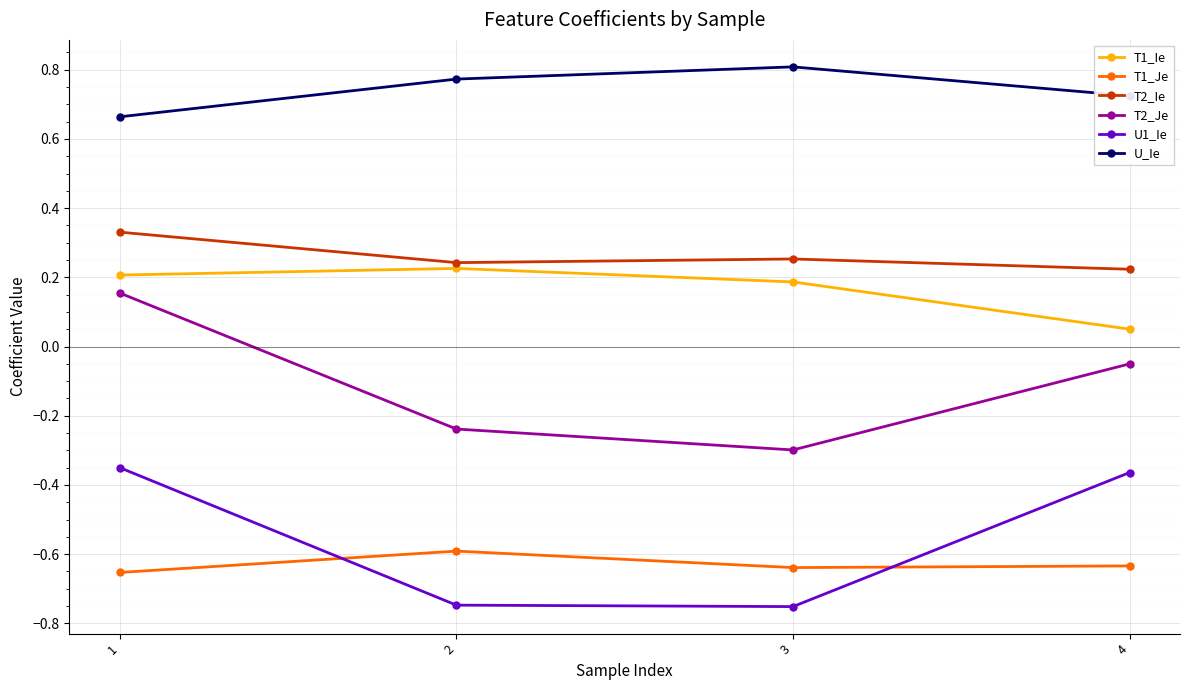

True or false: U_Ie and T2_Je intersect in this chart.

False